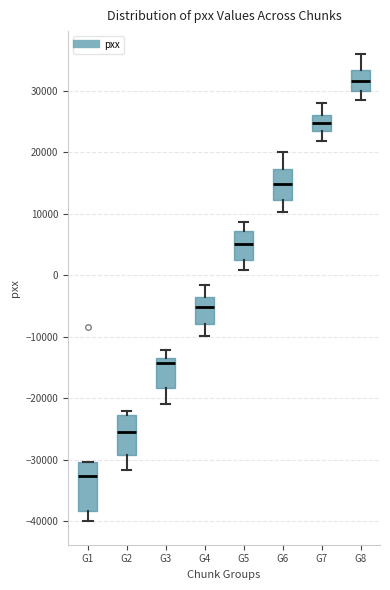

Reading left to right, read every box against the y-axis: the position of its median line, the range the box covers, and the ends of its whiskers. The values are not printed on the chart, so give them approximately, as read against the axis.

G1: median -33000, box -38000 to -30000, whiskers -40000 to -30000
G2: median -25000, box -29000 to -23000, whiskers -32000 to -22000
G3: median -14000 (just below the box's upper edge), box -18000 to -14000, whiskers -21000 to -12000
G4: median -5000, box -8000 to -4000, whiskers -10000 to -2000
G5: median 5000, box 2000 to 7000, whiskers 1000 to 9000
G6: median 15000, box 12000 to 17000, whiskers 10000 to 20000
G7: median 25000, box 23000 to 26000, whiskers 22000 to 28000
G8: median 32000, box 30000 to 33000, whiskers 29000 to 36000